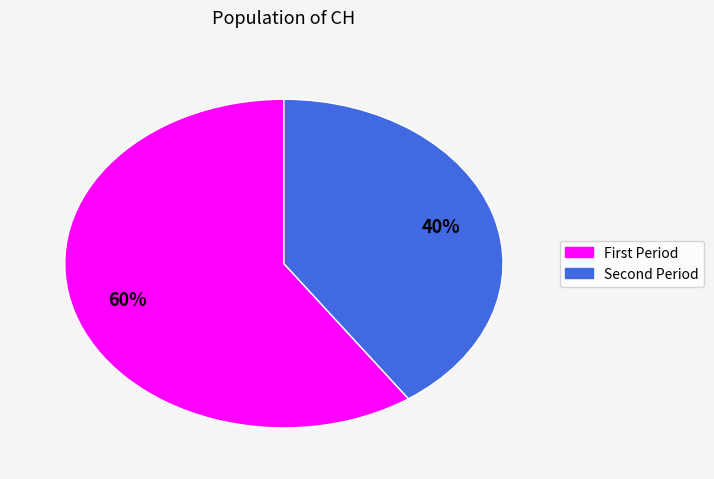

Is there a majority slice in this chart?

Yes